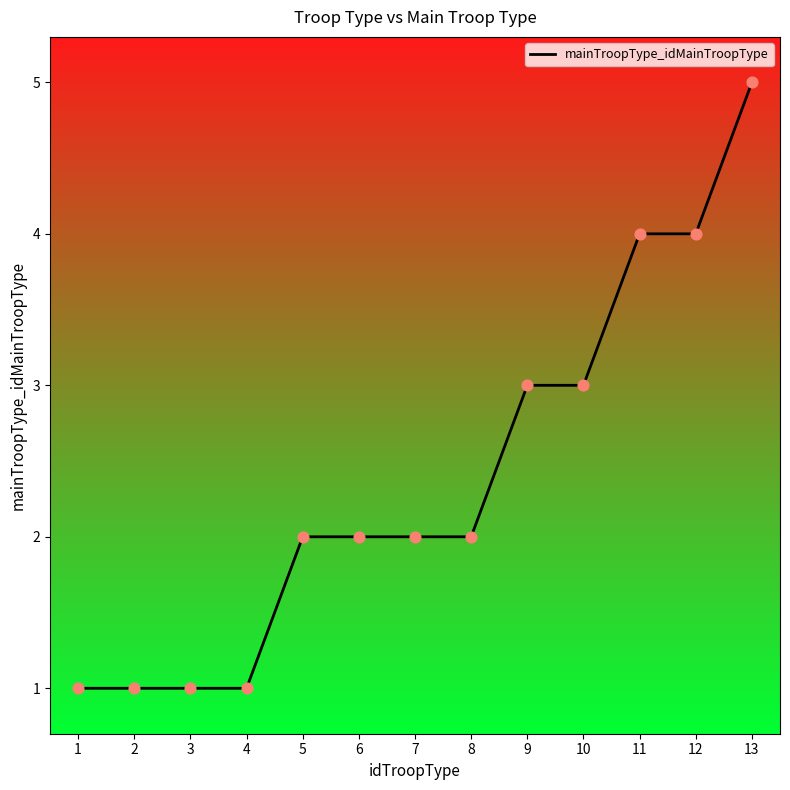

Between 9 and 3, which is larger?

9